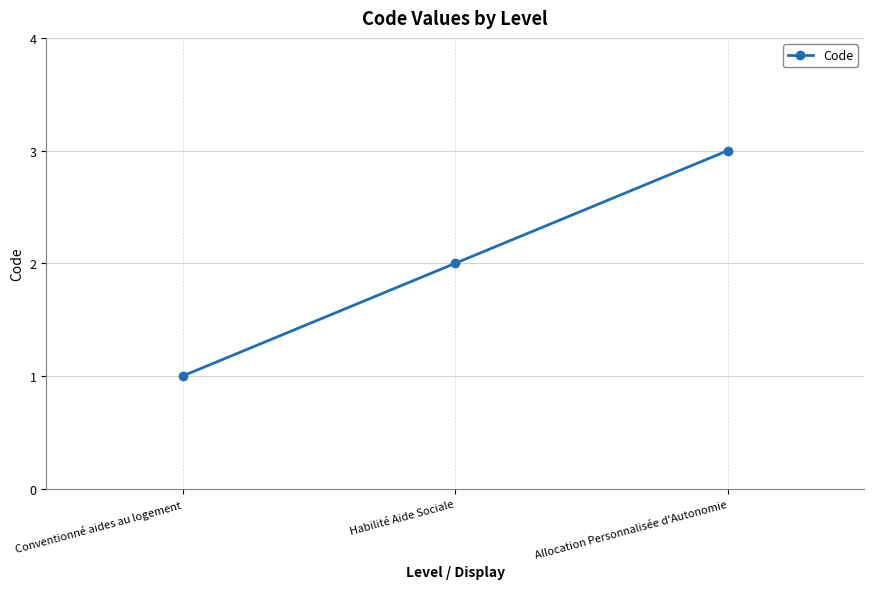

Which has a higher value, Allocation Personnalisée d'Autonomie or Habilité Aide Sociale?

Allocation Personnalisée d'Autonomie